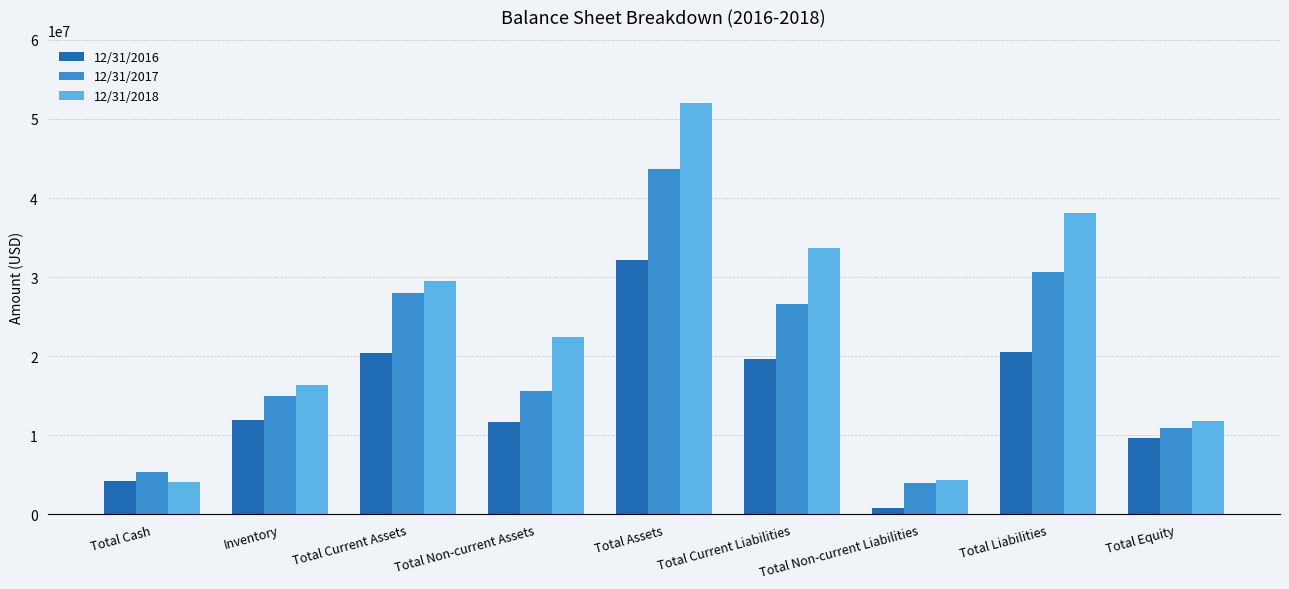

Between Total Assets and Total Equity, which series saw the biggest shift?

12/31/2018